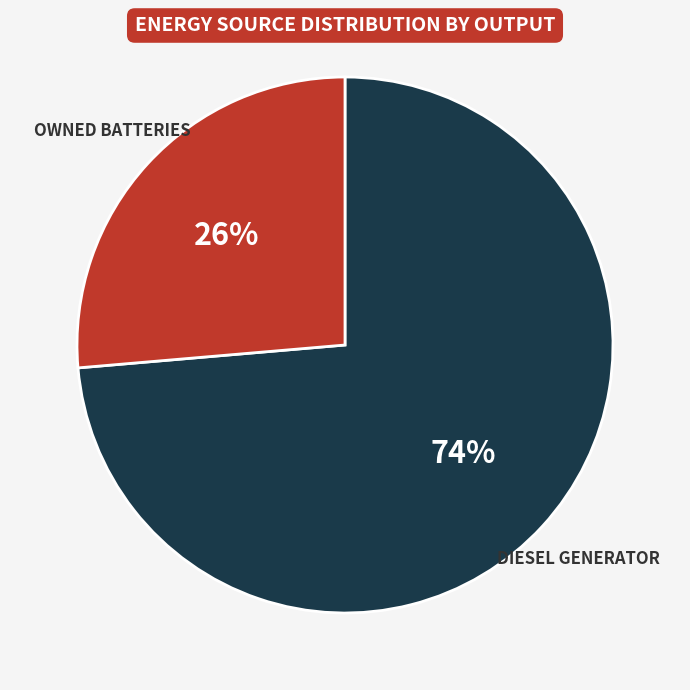

Does any single category account for the majority?

Yes